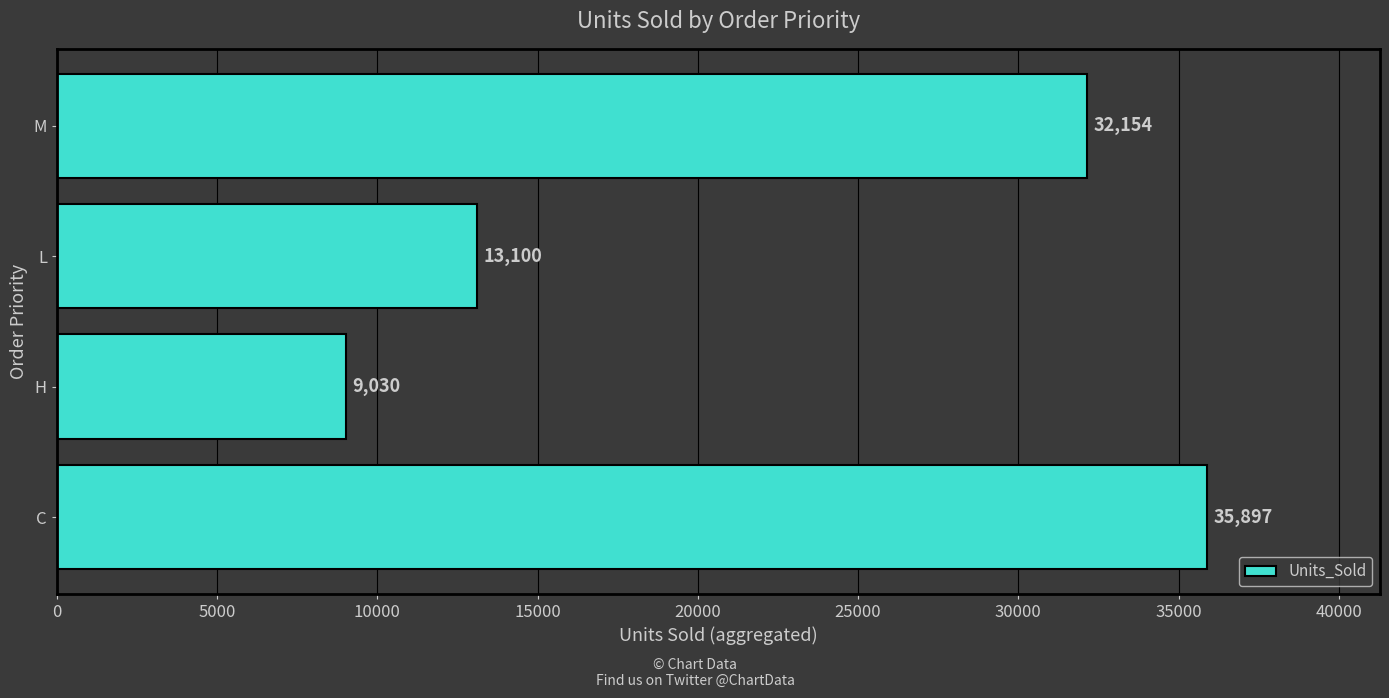

How many categories are shown in the chart?

4